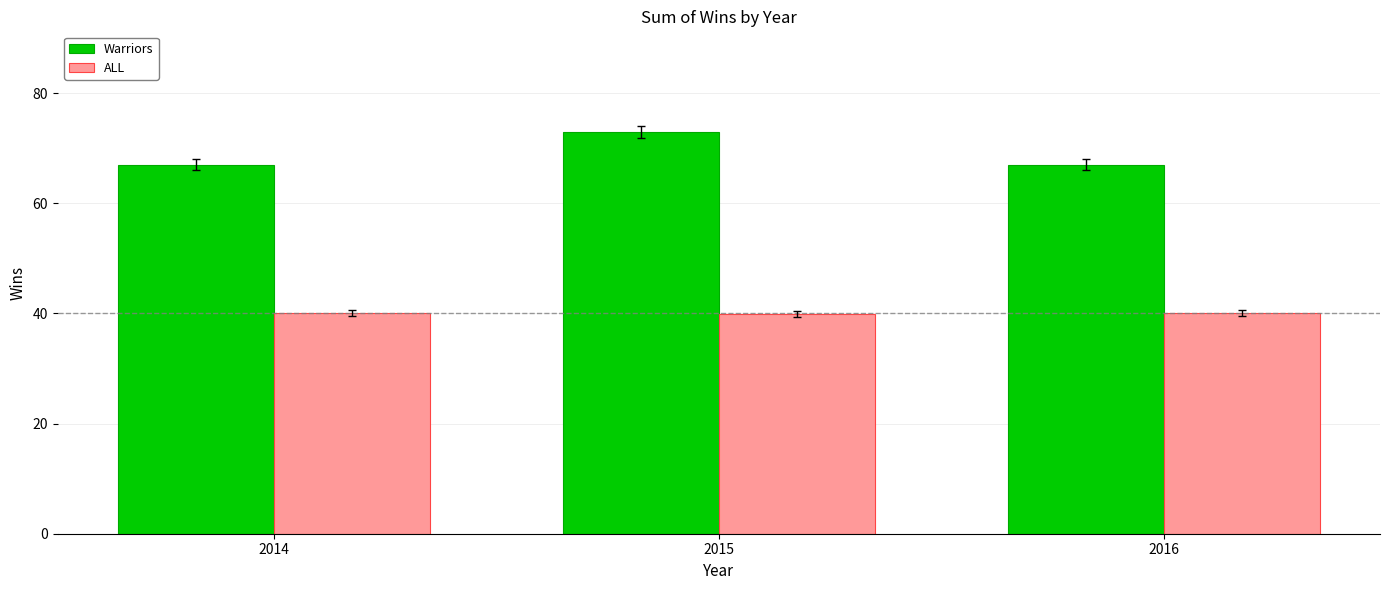

How many bars are there in total?

6